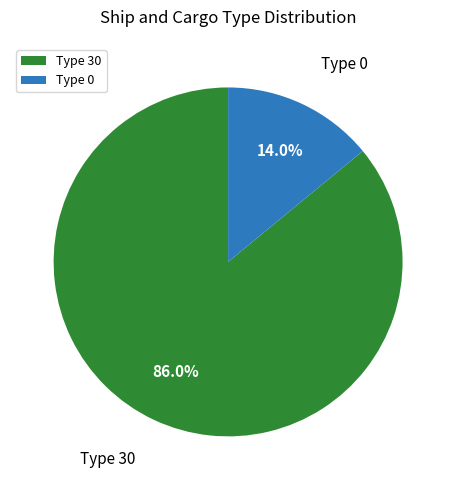

Count the number of slices in the pie.

2